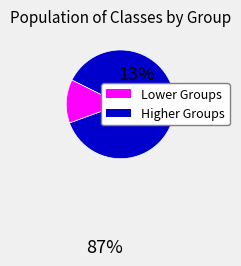

How many slices are in this pie chart?

2